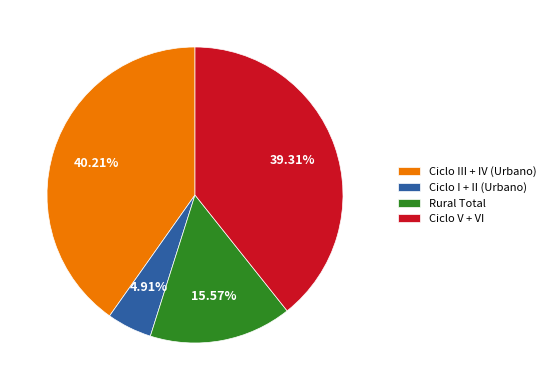

How many slices are in this pie chart?

4